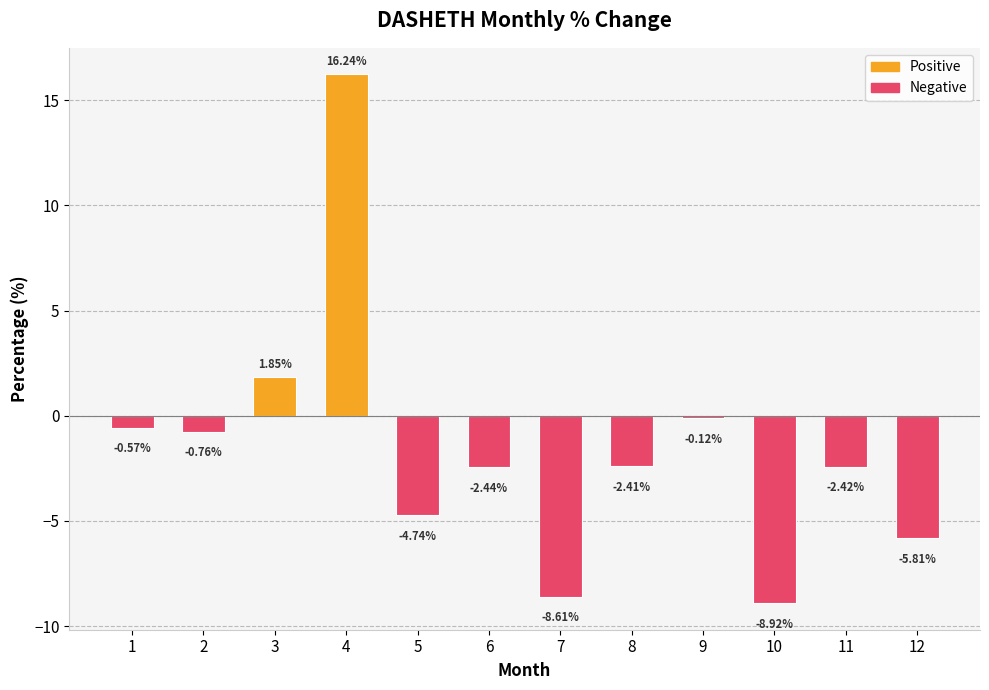

What is the maximum value shown in the chart?

16.2